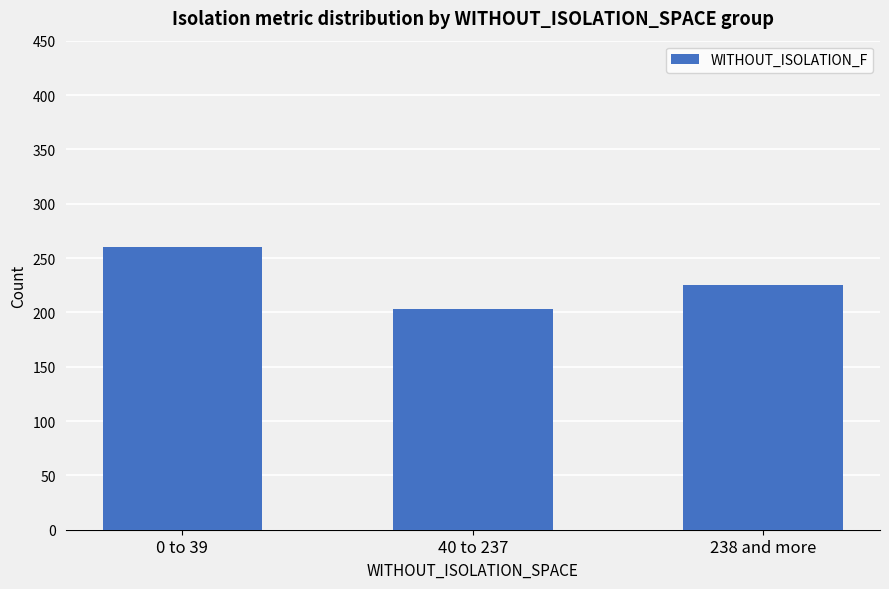

The value at 238 and more is 325.5. True or false?

False